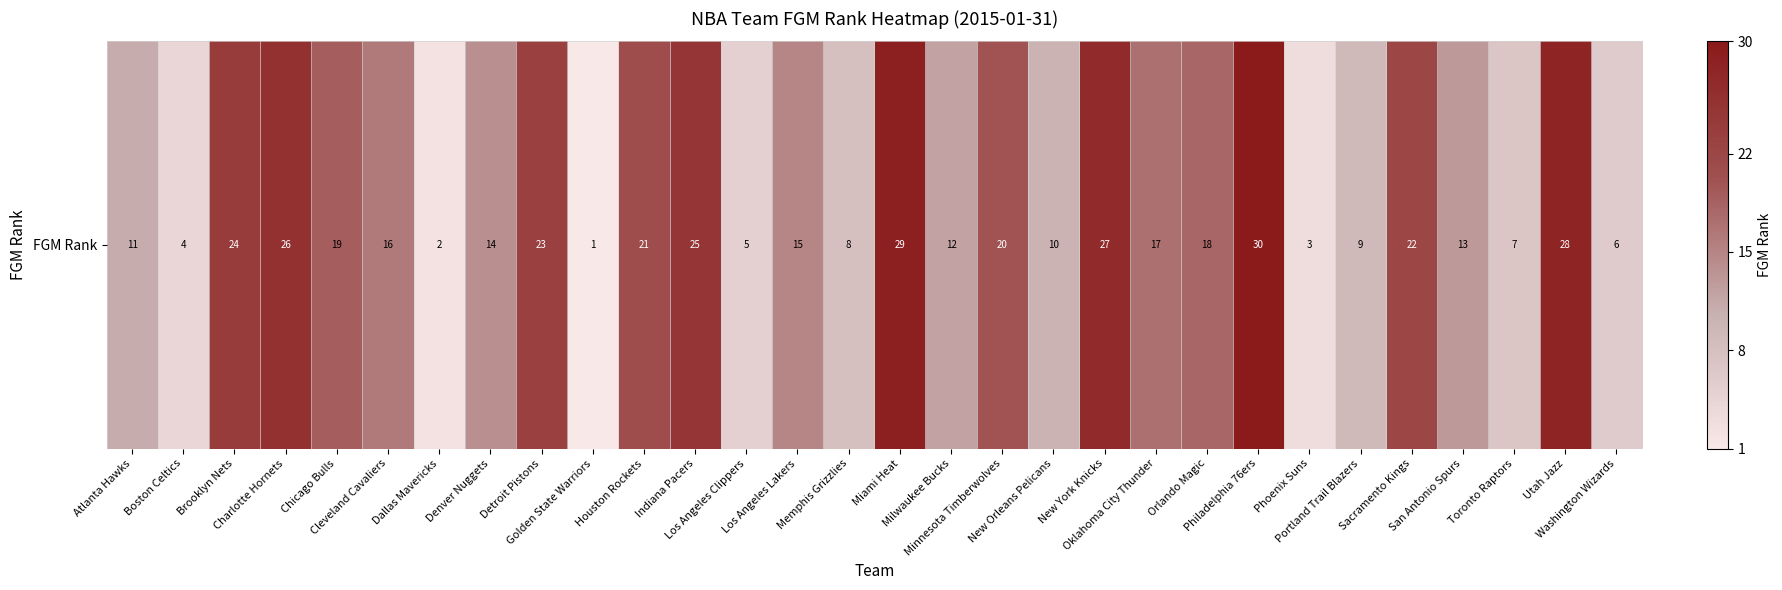

What is the smallest value displayed?

1